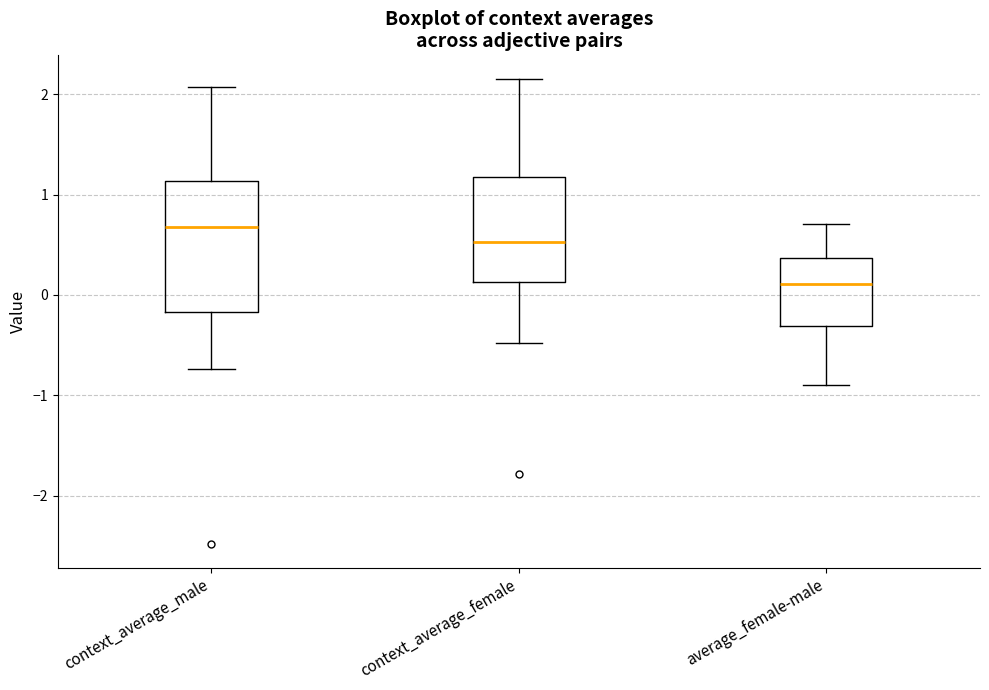

Reading left to right, transcribe this box plot: for each box, give where its median line is, the range the box spans, and where its two whiskers end, as read against the y-axis. The values are not printed on the chart, so give them approximately, as read against the axis.

context_average_male: median 0.7, box -0.2 to 1.1, whiskers -0.7 to 2.1
context_average_female: median 0.5, box 0.1 to 1.2, whiskers -0.5 to 2.2
average_female-male: median 0.1, box -0.3 to 0.4, whiskers -0.9 to 0.7